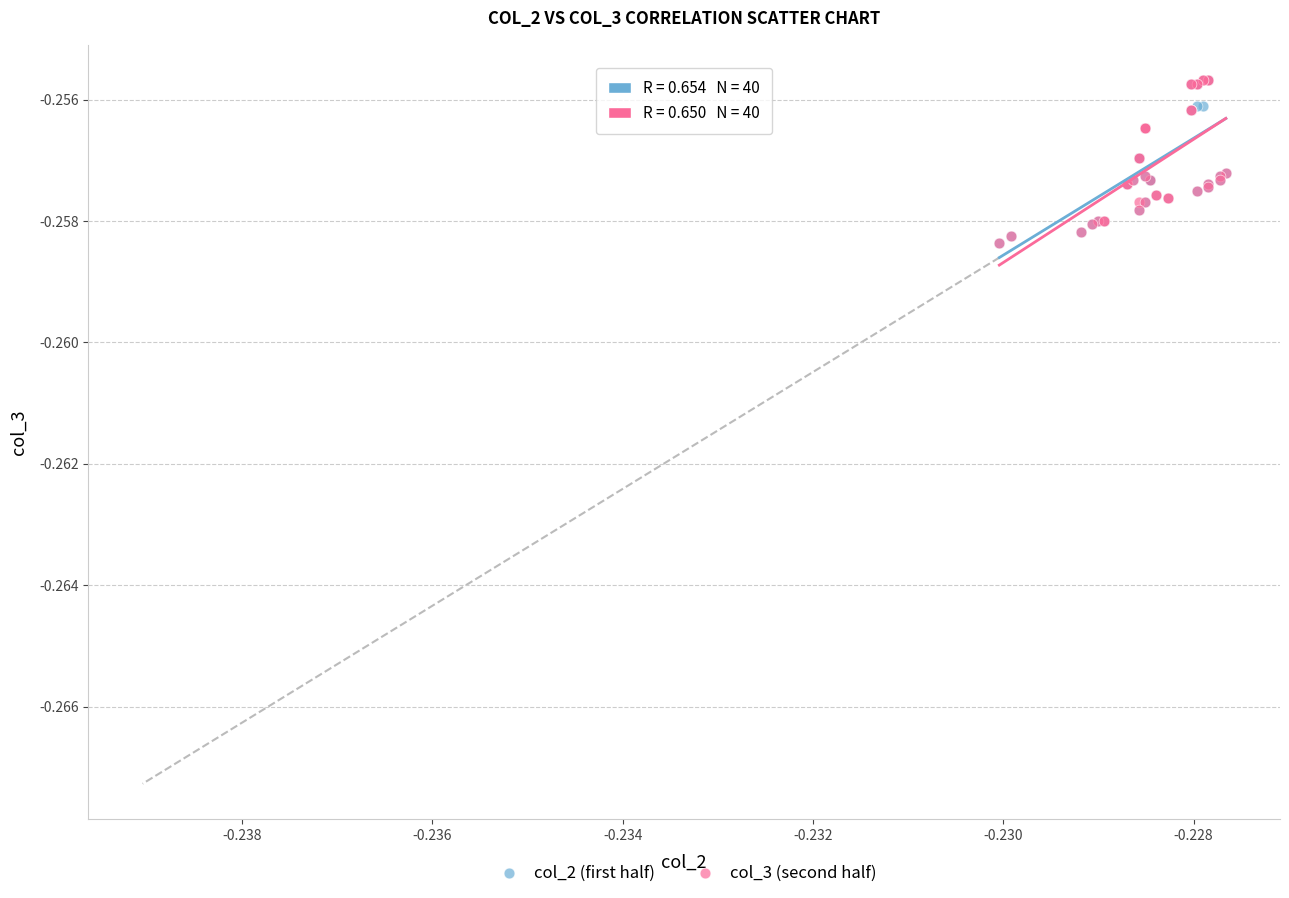

What are all the series names shown in the legend?

col_2 (first half), col_3 (second half)